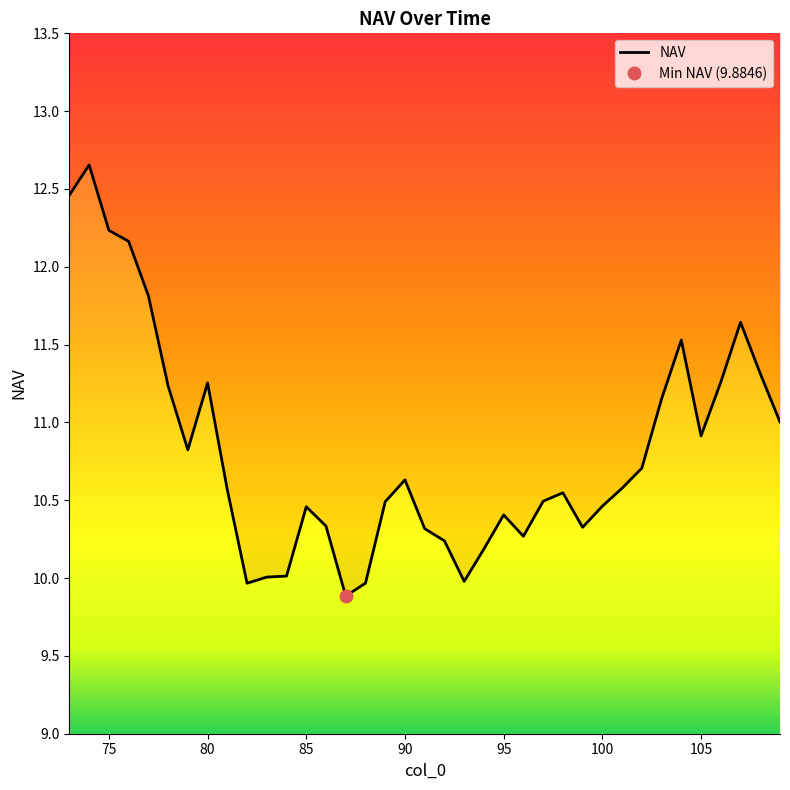

List the labels in order of value, smallest first.

87, 82, 88, 93, 83, 84, 94, 92, 96, 91, 99, 86, 95, 85, 100, 89, 97, 98, 81, 101, 90, 102, 79, 105, 109, 103, 78, 80, 106, 108, 104, 107, 77, 76, 75, 73, 74